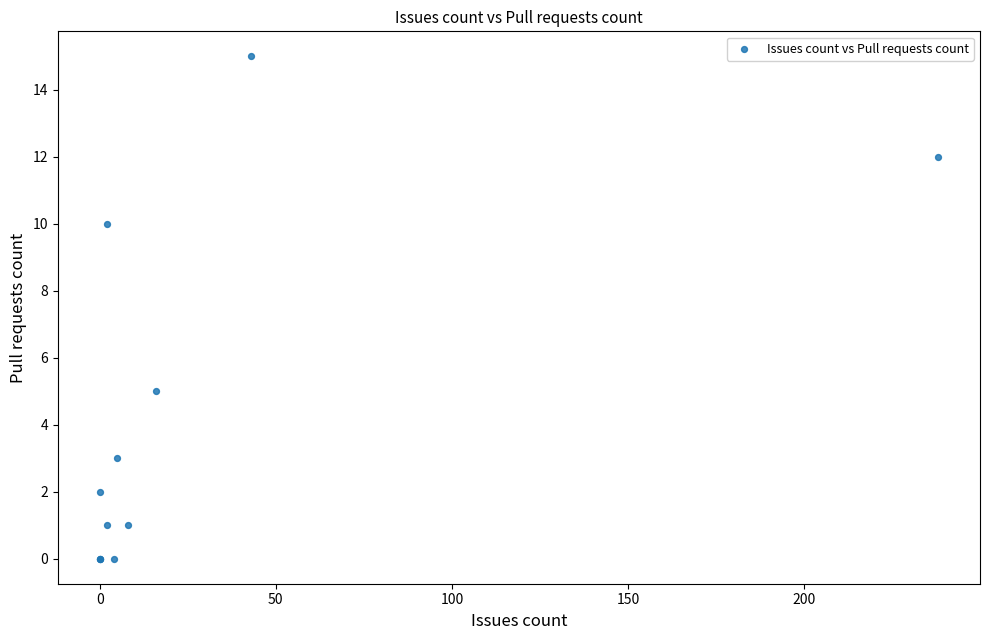

What Y value in the scatter plot is closest to 7?

5